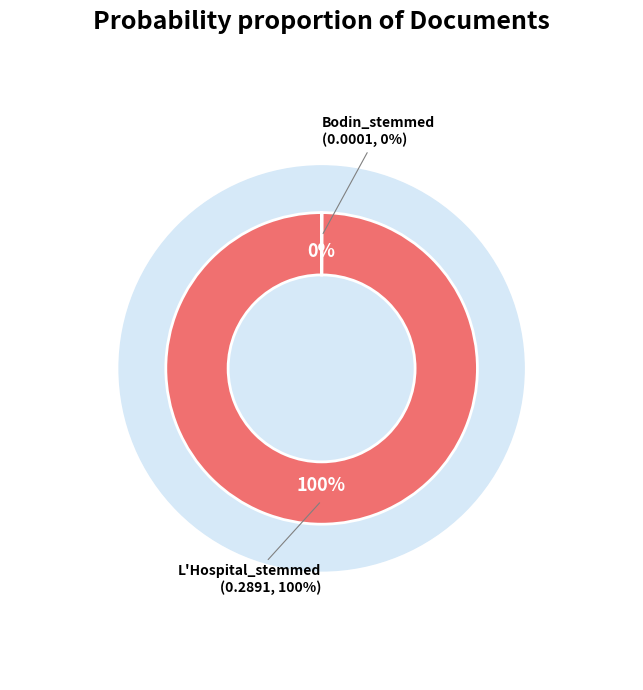

Does any single category account for the majority?

Yes